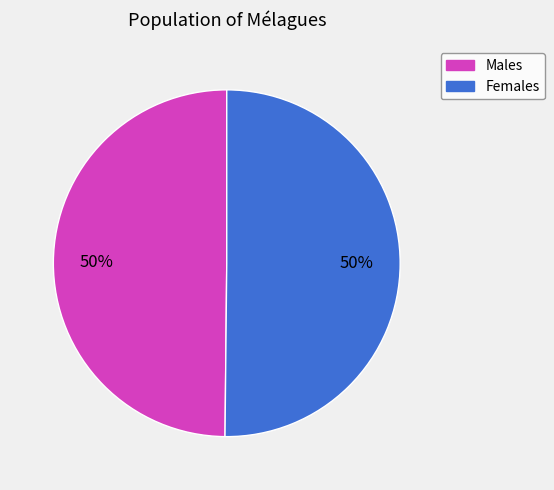

To the nearest percent, what is the average slice percentage?

50%